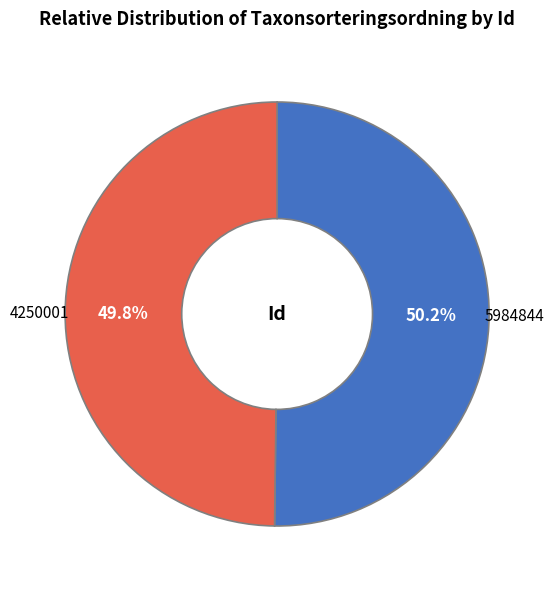

What is the ratio of the value at 4250001 to the value at 5984844?

1.0